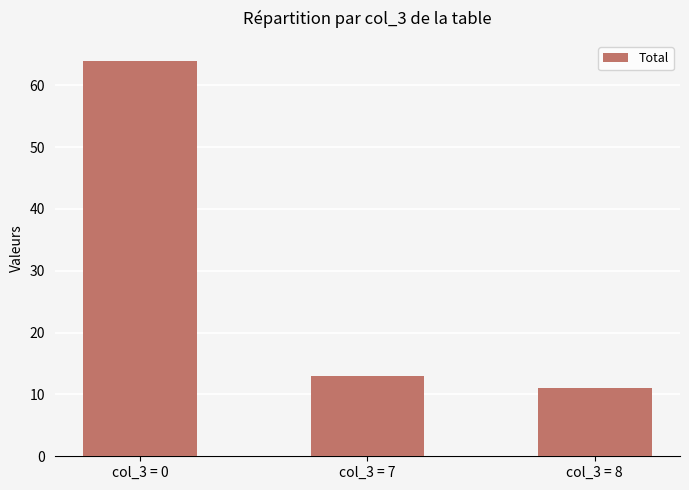

Rank the categories by value from highest to lowest.

col_3 = 0, col_3 = 7, col_3 = 8